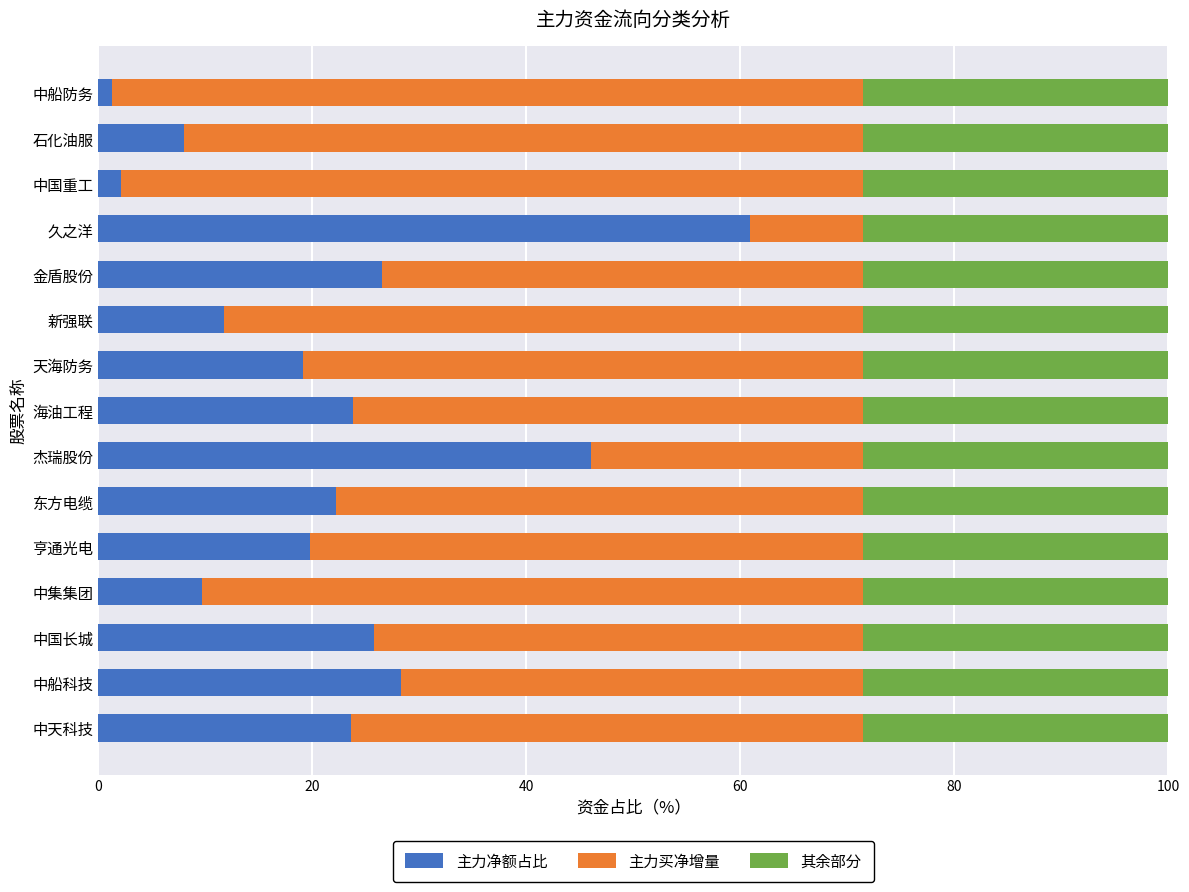

What is the average value of the 主力净额占比 series?

21.9